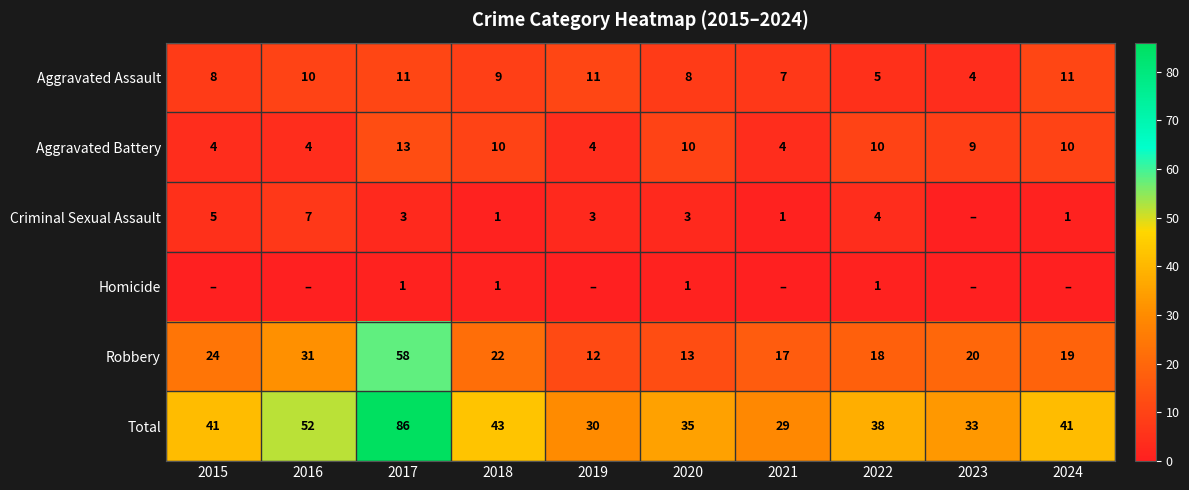

Read the Robbery value at 2021, to the nearest 5.

15